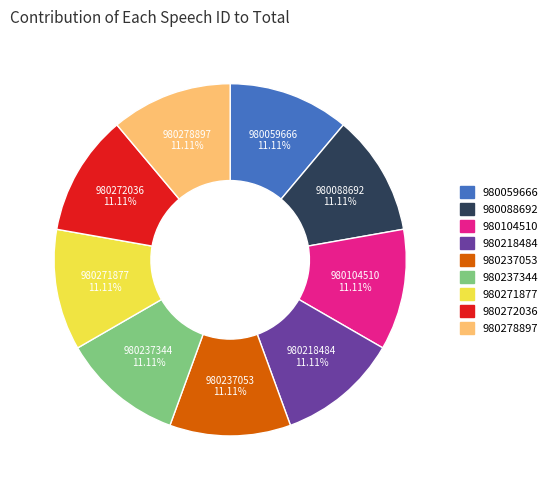

Is there a majority slice in this chart?

No